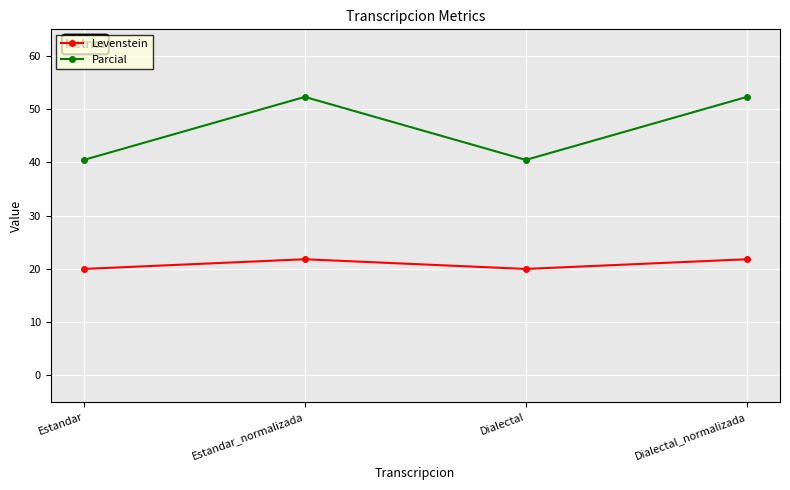

Which series has the largest range (max minus min)?

Parcial